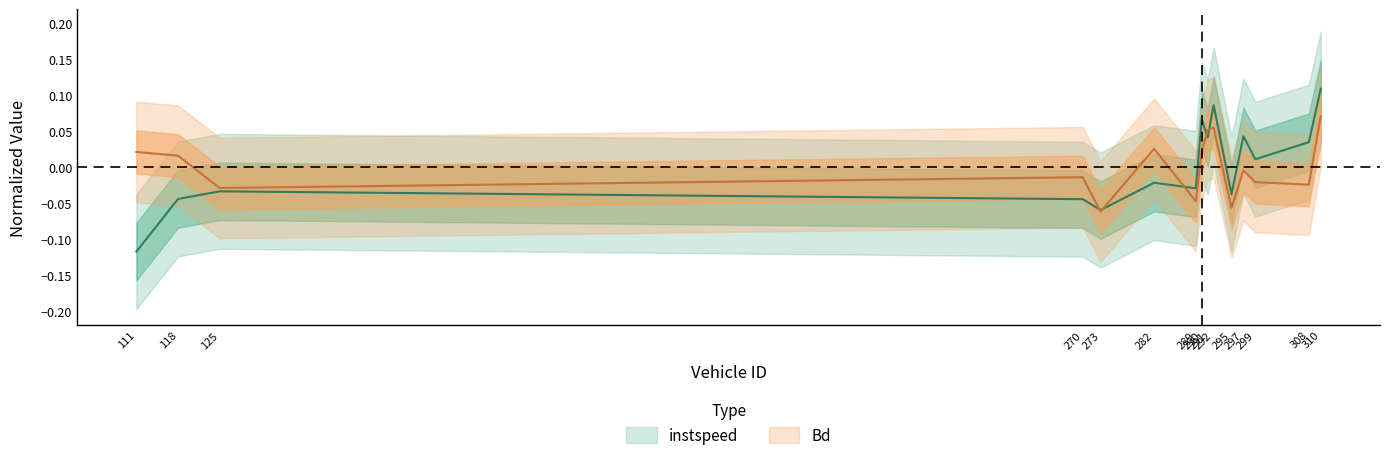

Where is the first local minimum for Bd?

125.0